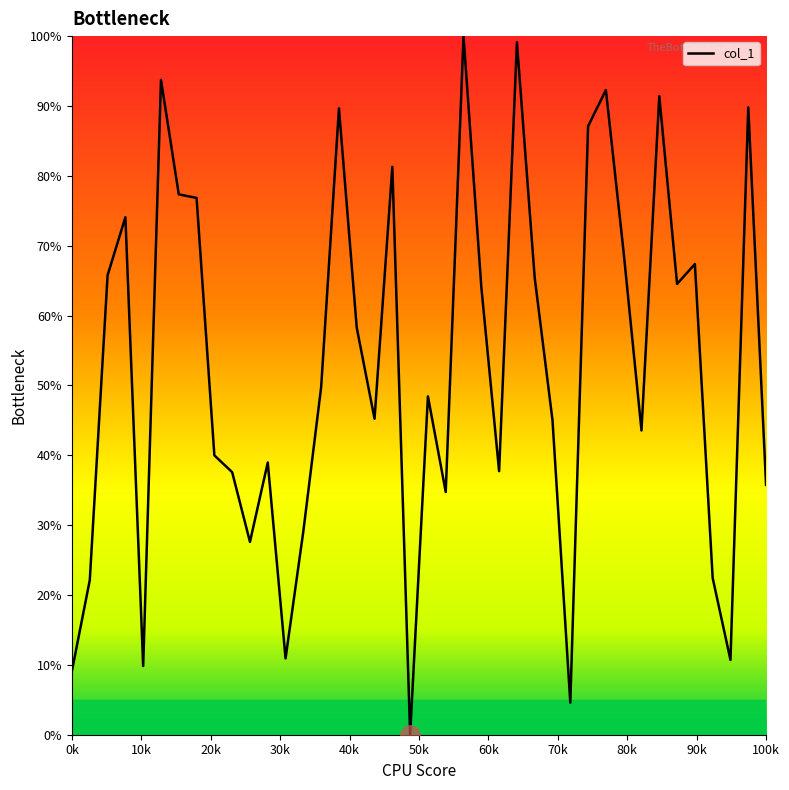

What is the value of the 31st point from the left?

92.3